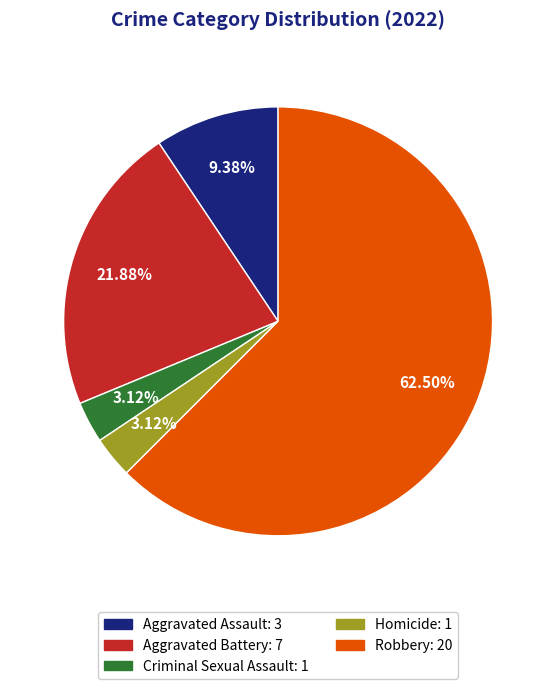

Approximately how many times larger is the value at Robbery compared to Homicide?

20.0